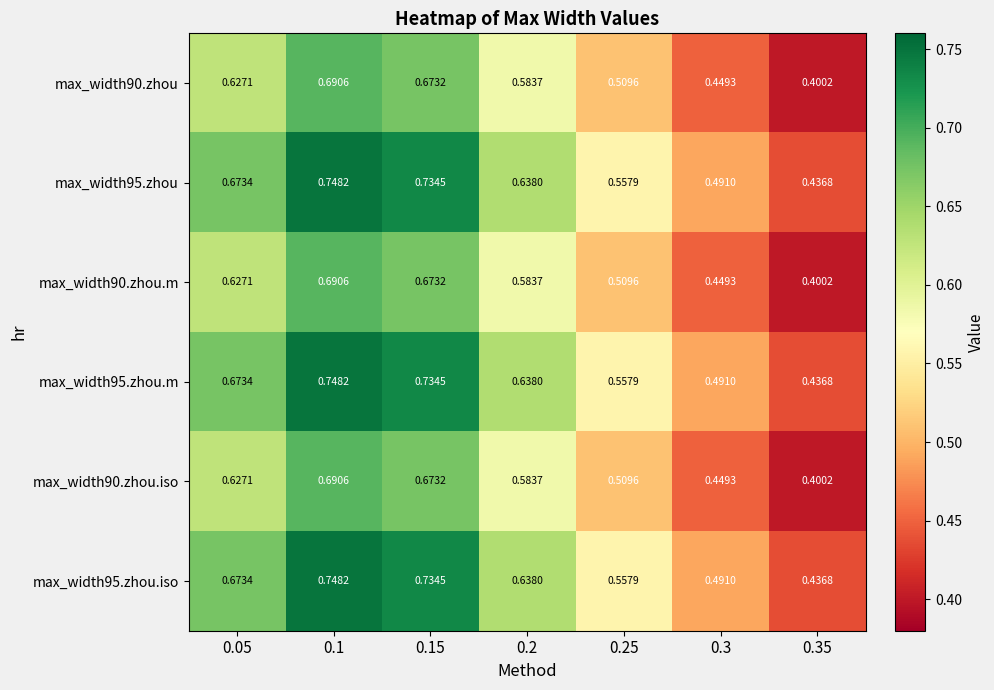

Between 0.05 and 0.25, which is larger?

0.05